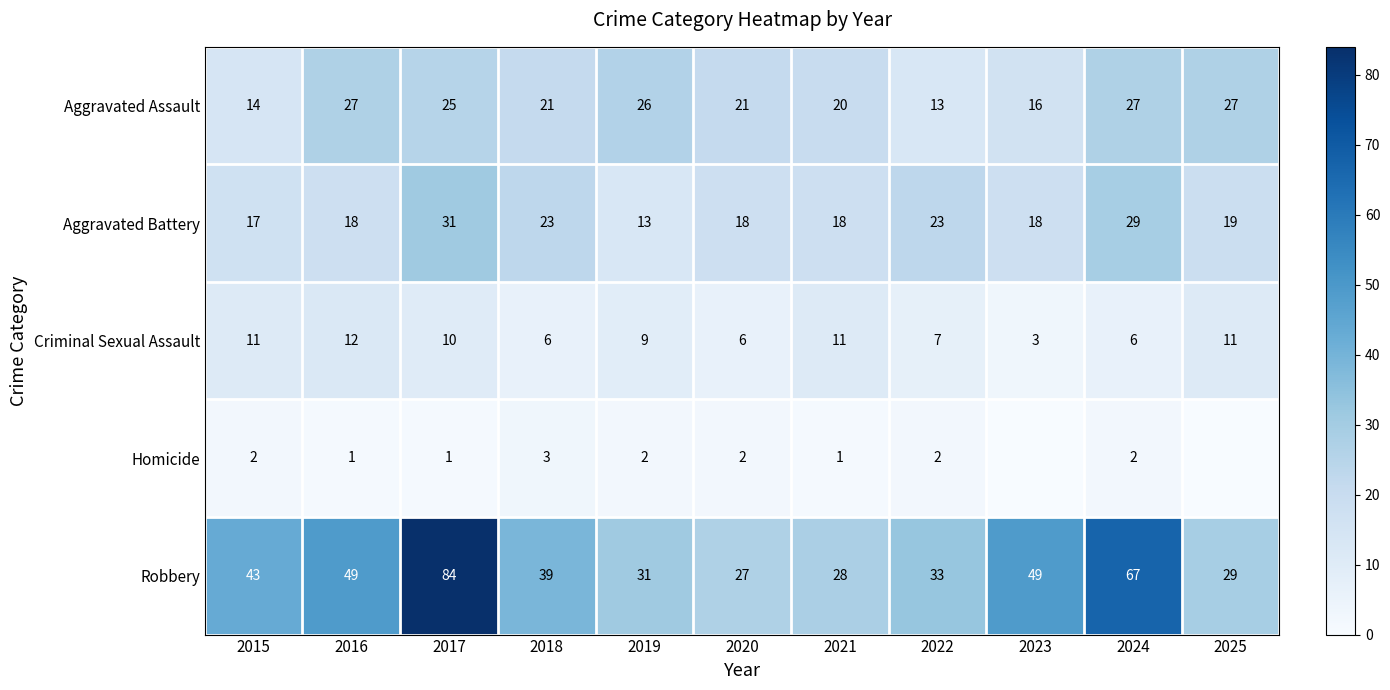

What is the total value across all series at 2017?

151